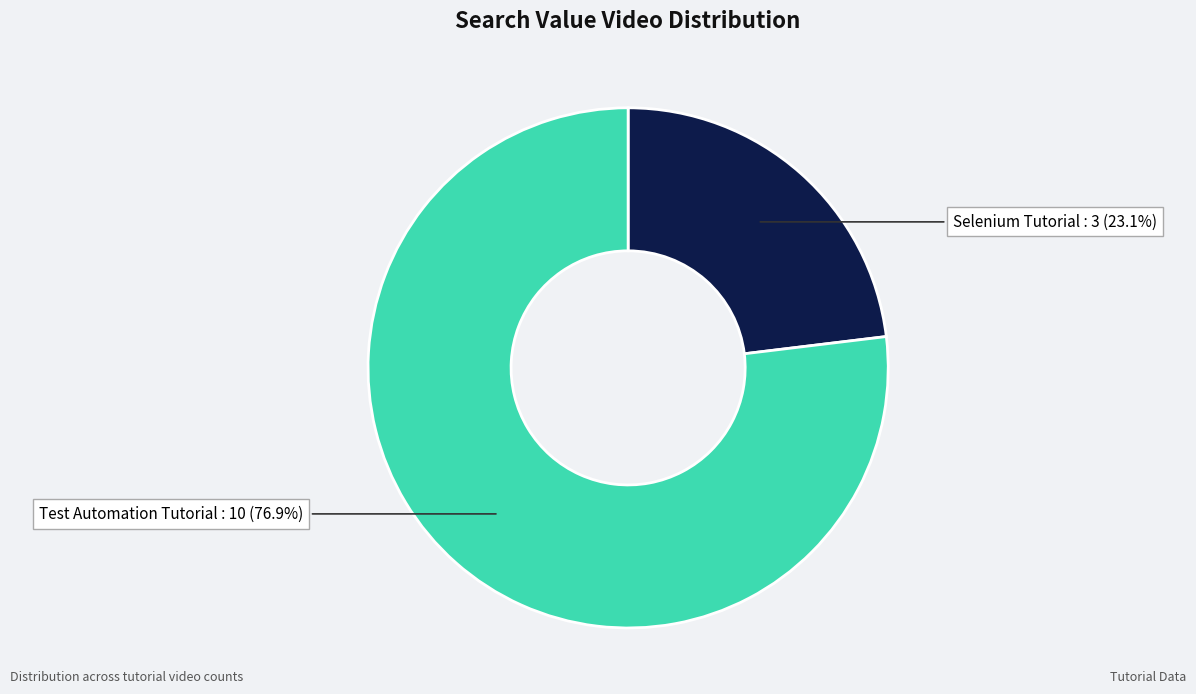

To the nearest percent, what portion does Test Automation Tutorial represent?

77%